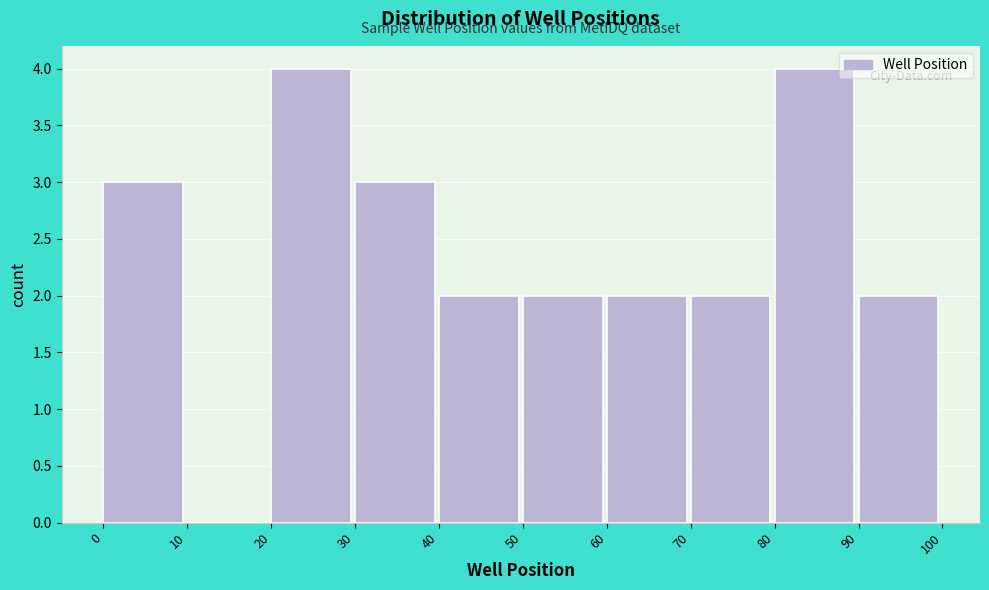

How tall is the bar that spans 60 to 70 on the x-axis? The values are not printed on the chart, so give them approximately, as read against the axis.

2